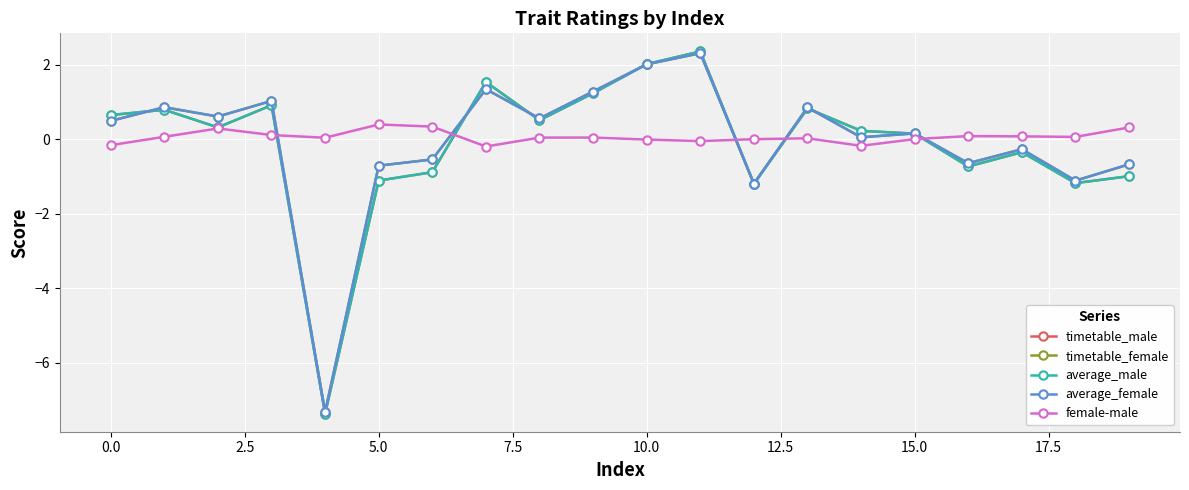

True or false: timetable_female and female-male cross at least once.

True